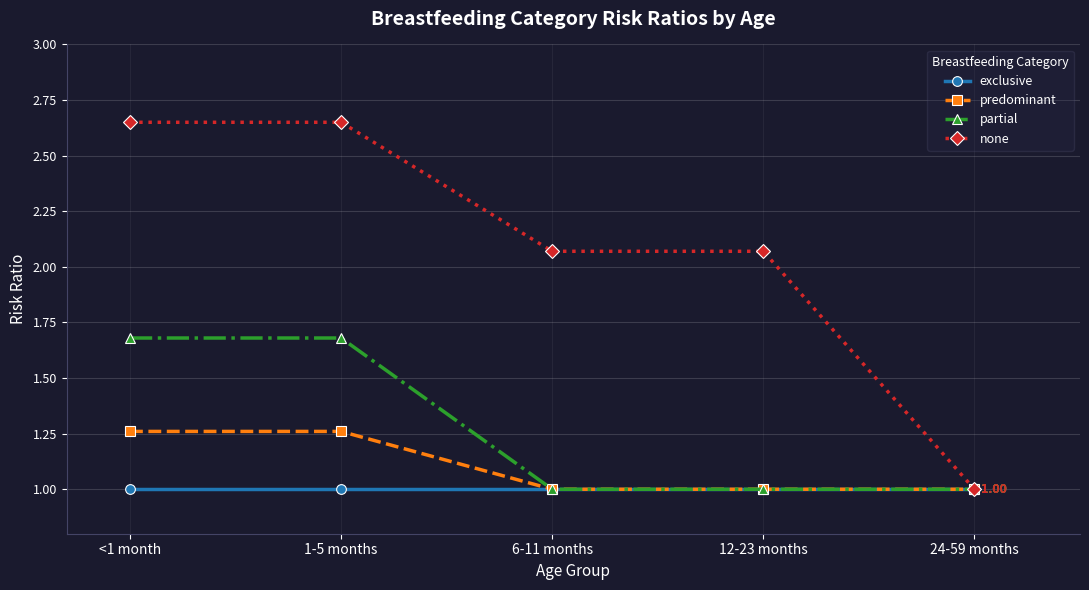

Rank the series by their maximum value, from lowest to highest.

exclusive, predominant, partial, none